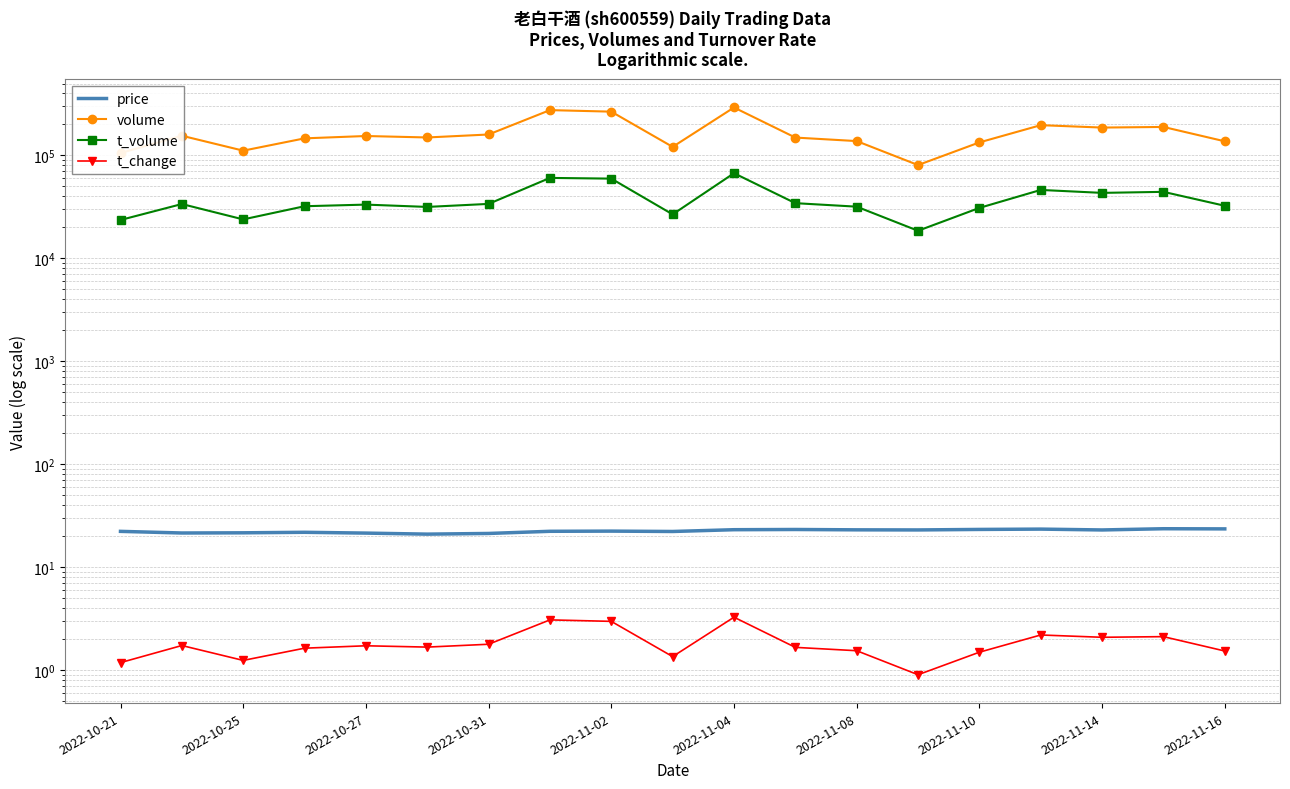

At which label does volume reach its minimum?

13